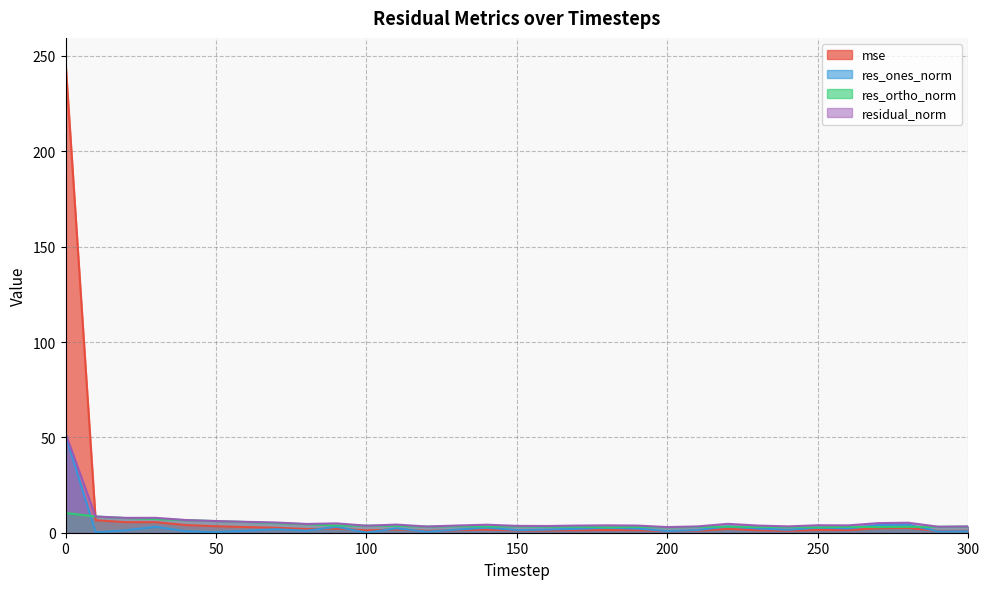

At 190, list the series in order from smallest to largest.

mse, res_ones_norm, res_ortho_norm, residual_norm